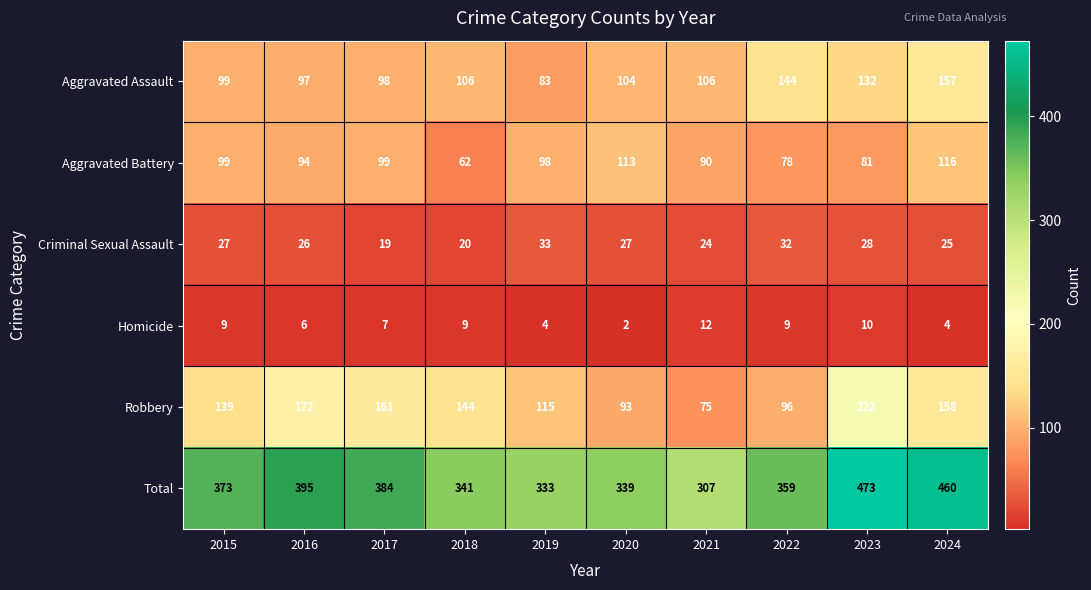

The value of Homicide at 2019 is 6. True or false?

False